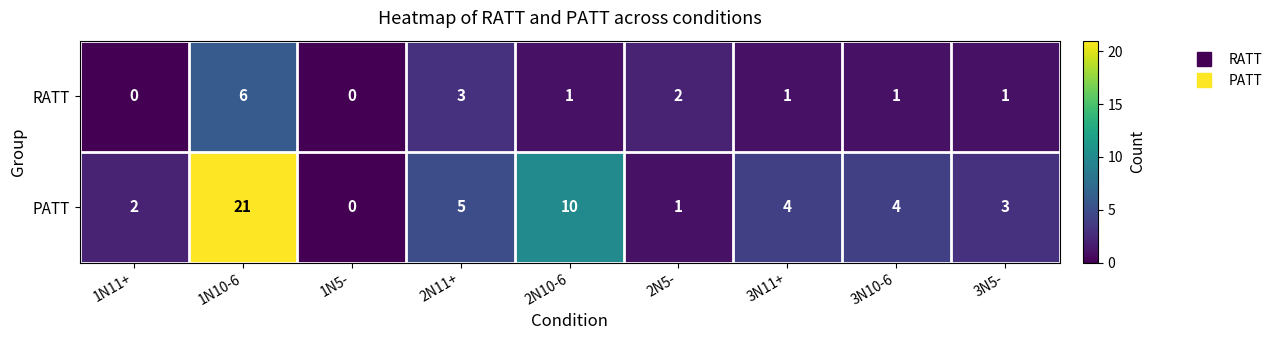

True or false: RATT has a value of 0 at 1N5-.

True